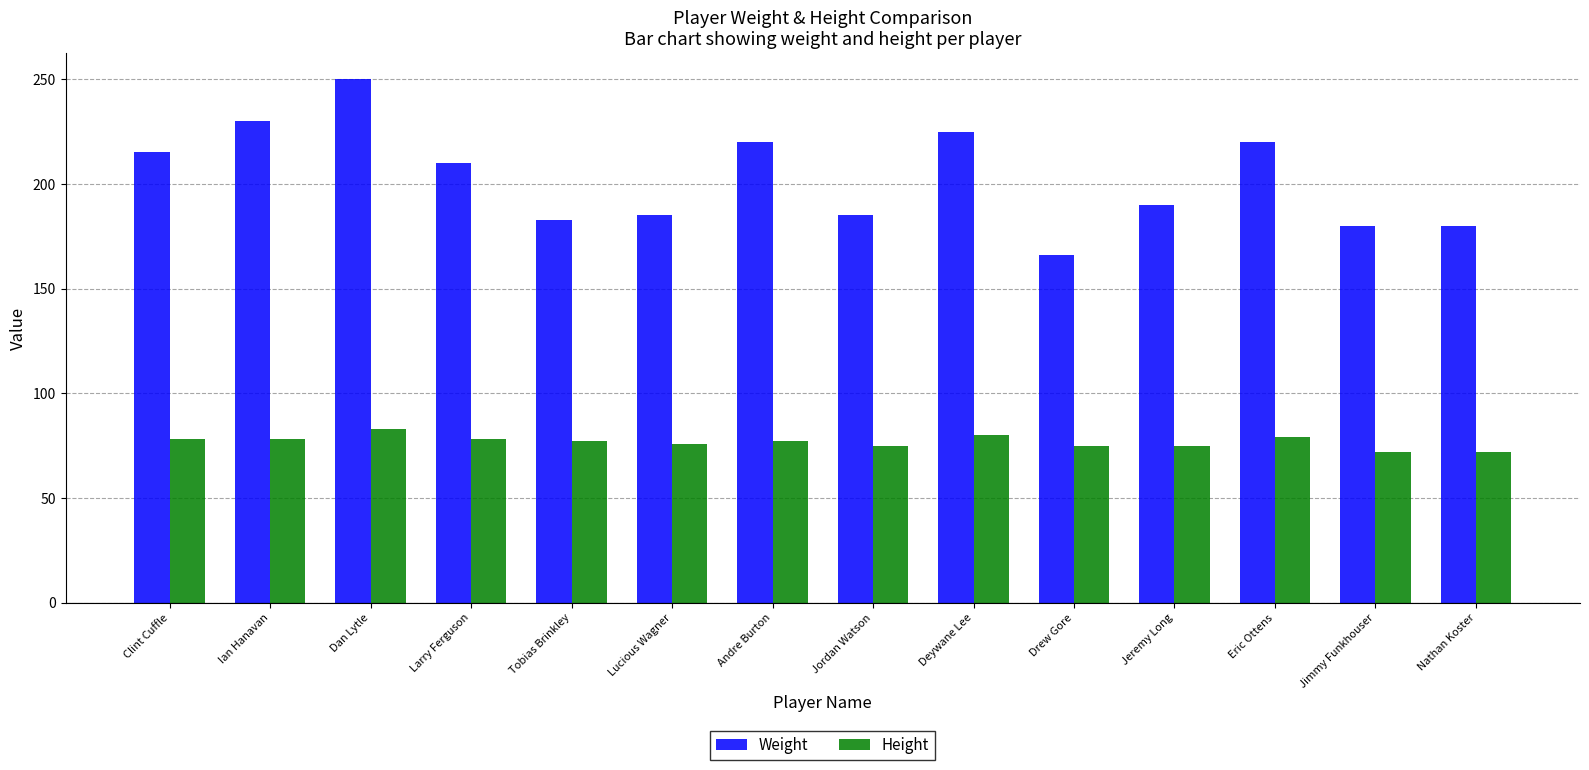

Which category has the highest value in the Weight series?

Dan Lytle